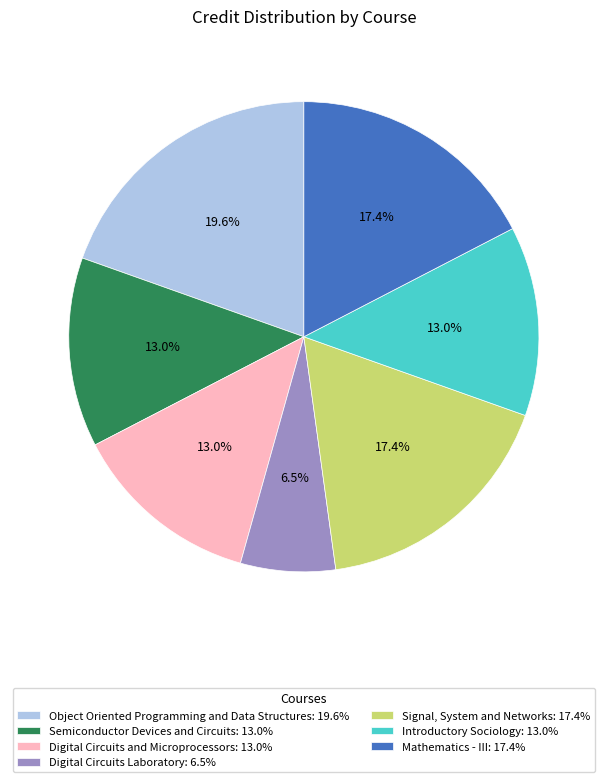

How many slices are in this pie chart?

7